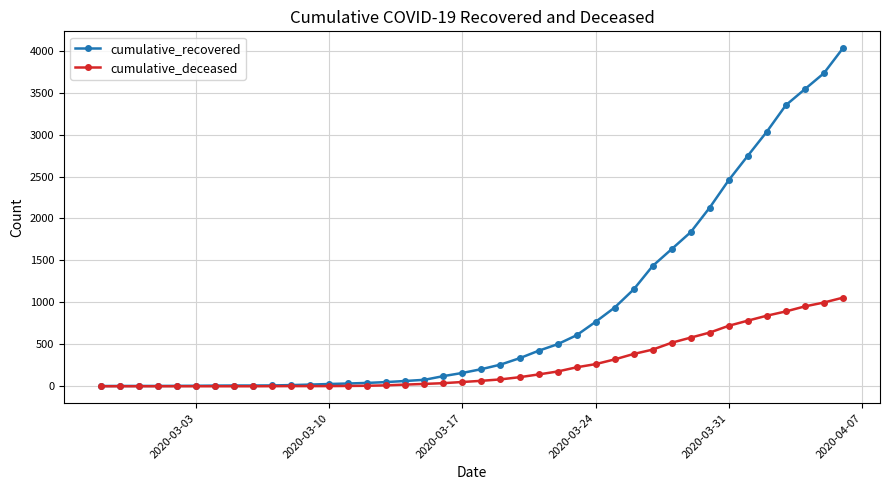

At how many categories does at least one series exceed 2308?

7